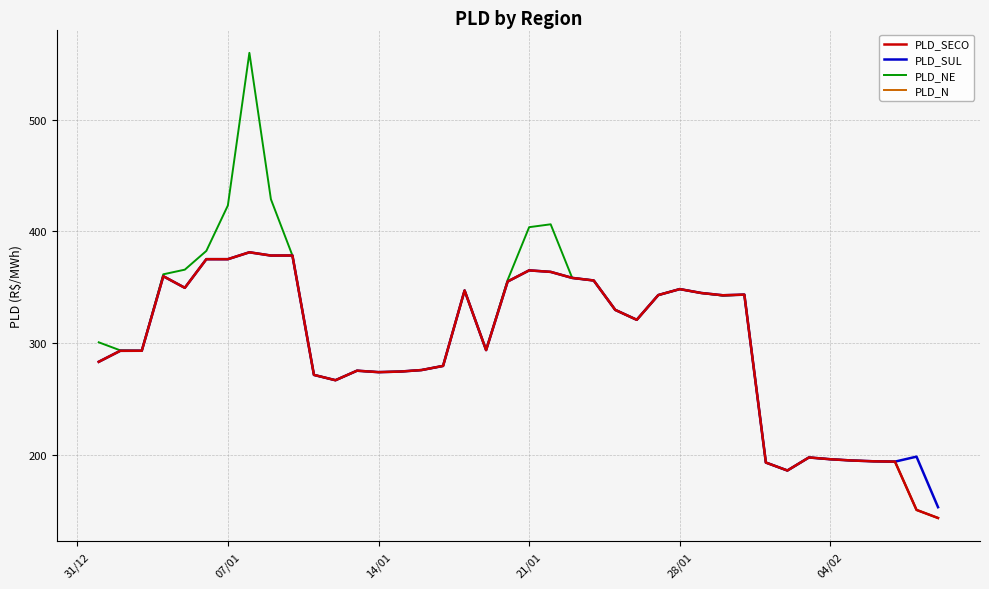

What is the highest value of the PLD_NE series?

559.8